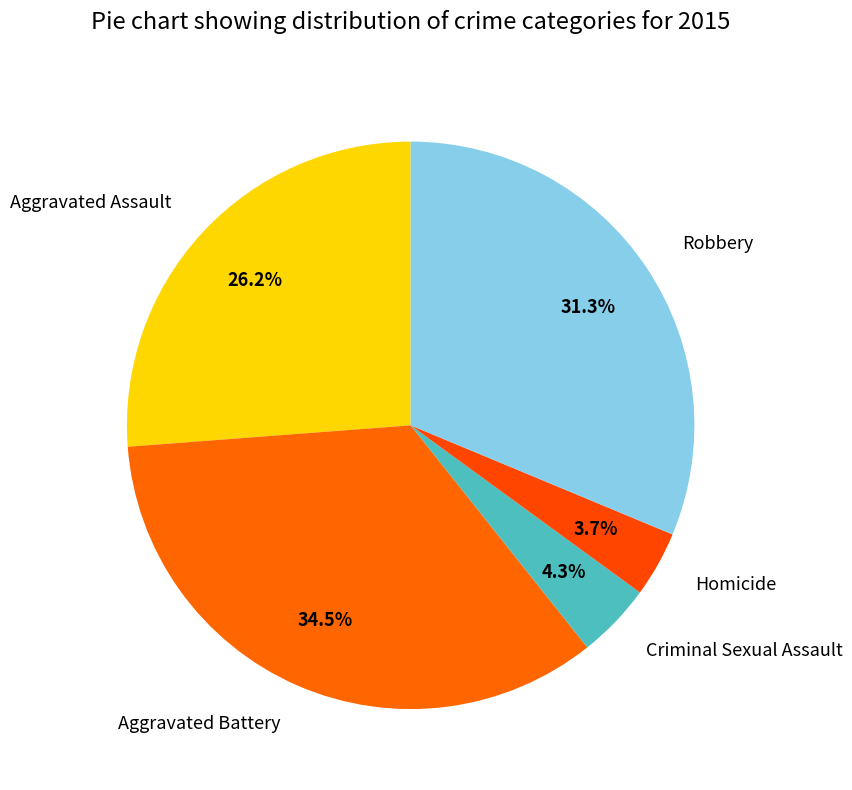

True or false: Robbery accounts for 31% of the total.

True